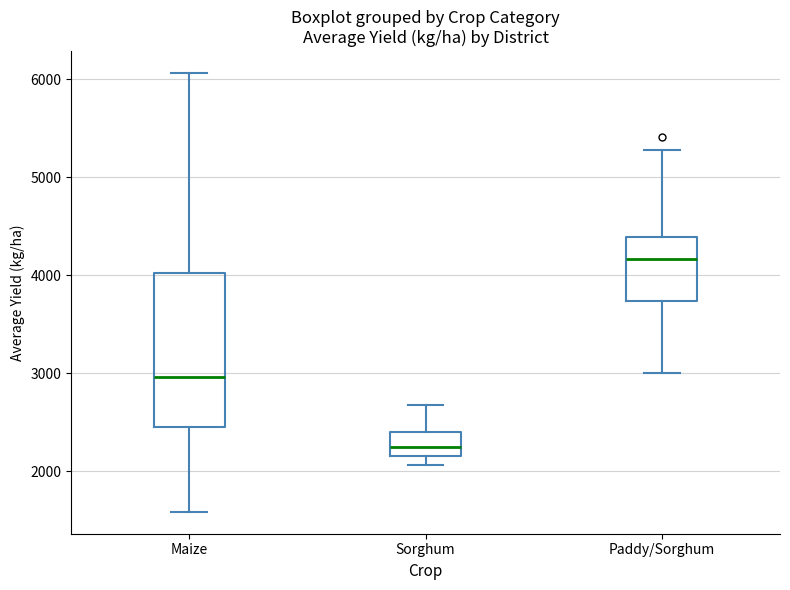

Reading left to right, transcribe this box plot: for each box, give where its median line is, the range the box spans, and where its two whiskers end, as read against the y-axis. The values are not printed on the chart, so give them approximately, as read against the axis.

Maize: median 3000, box 2500 to 4000, whiskers 1600 to 6100
Sorghum: median 2200 (inside the box), box 2200 to 2400, whiskers 2100 to 2700
Paddy/Sorghum: median 4200, box 3700 to 4400, whiskers 3000 to 5300